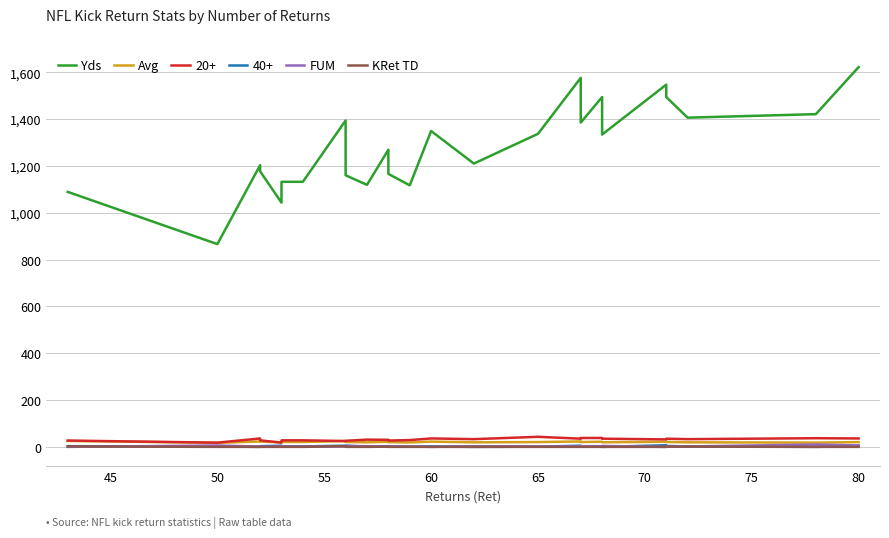

What is the maximum value shown in the chart?

1622.0